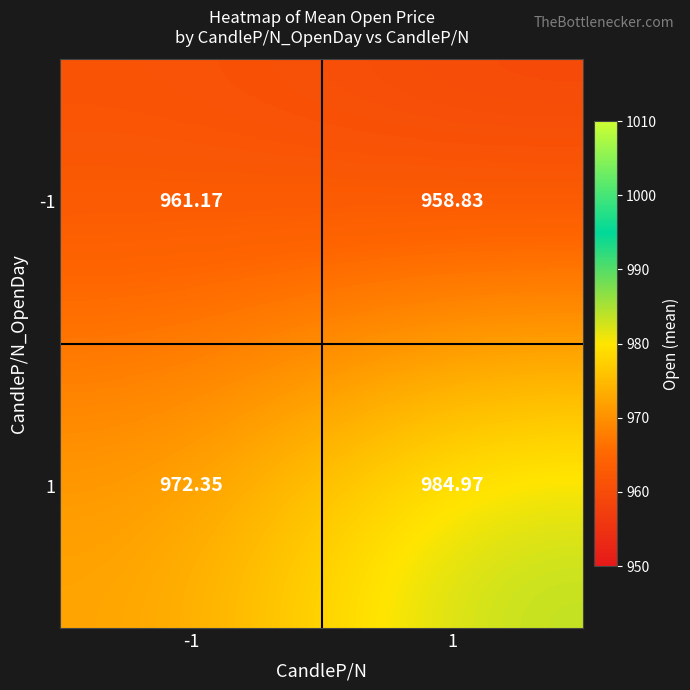

Is the value of -1 at -1 greater than the value of 1 at 1?

No